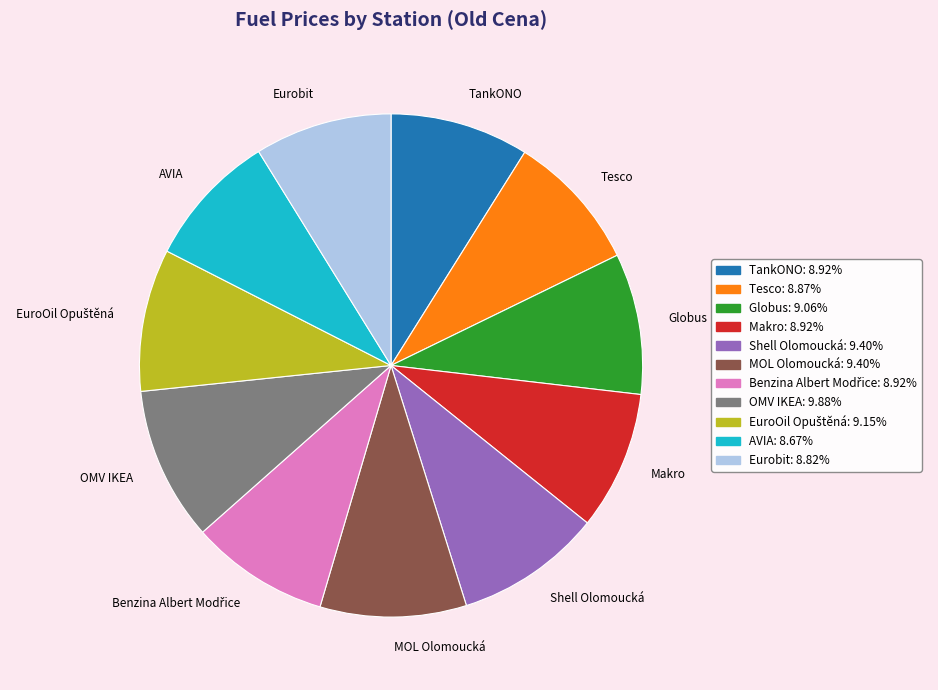

Is the sum of Globus and Shell Olomoucká greater than half?

No